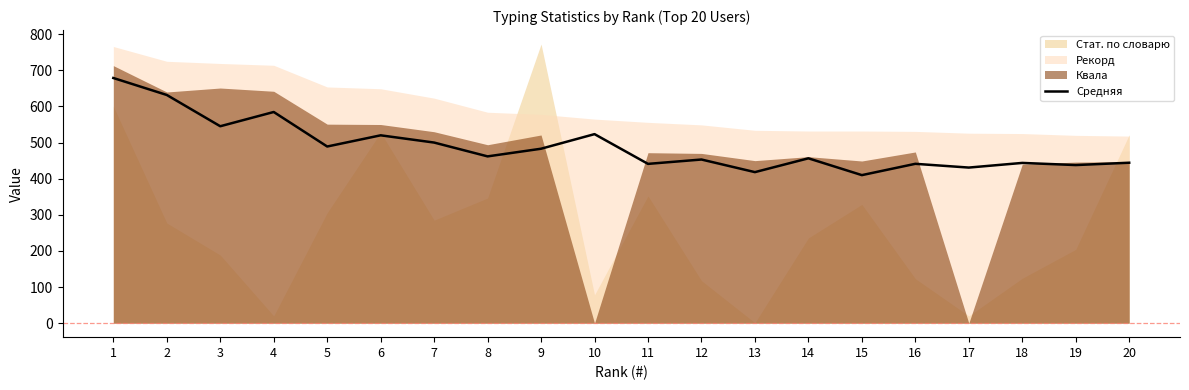

What is the difference between the maximum and second lowest values?

260.6